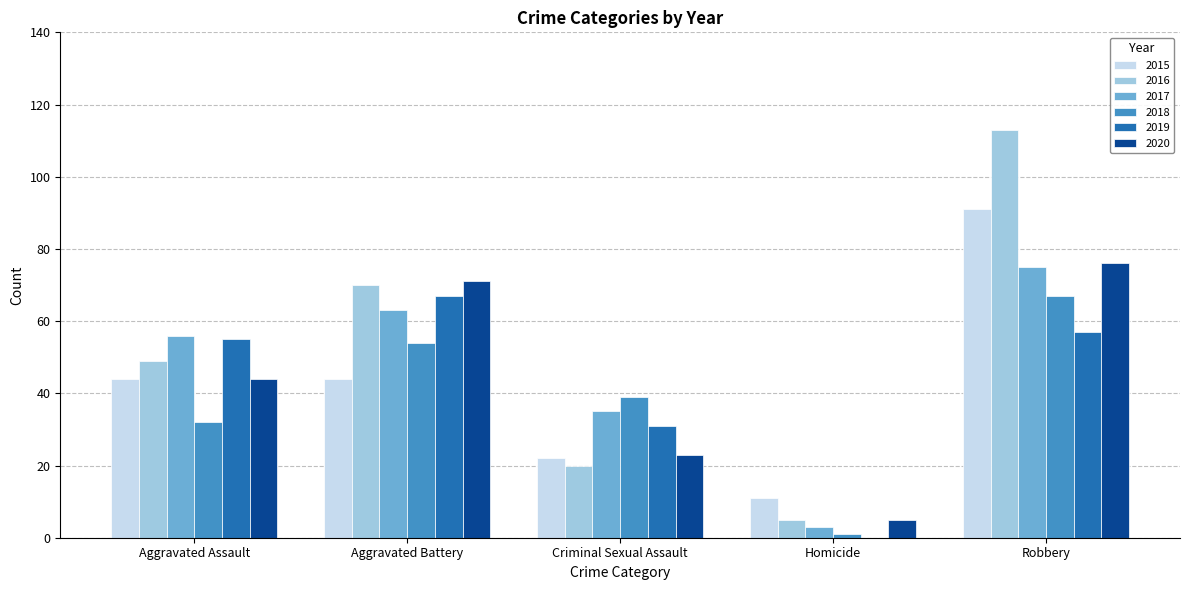

Where is 2018 nearest to the value 34?

Aggravated Assault